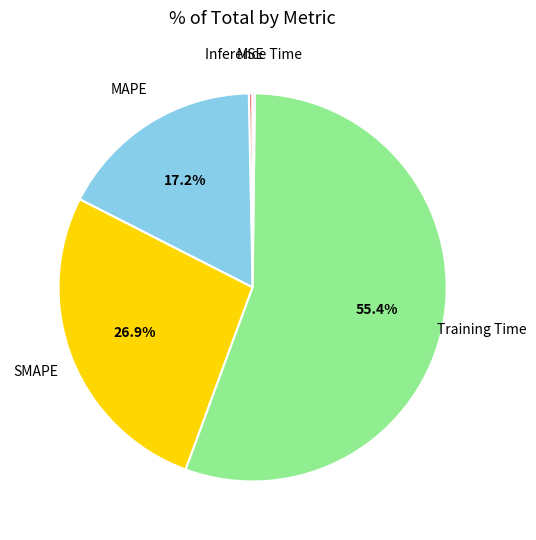

Which category accounts for the majority?

Training Time